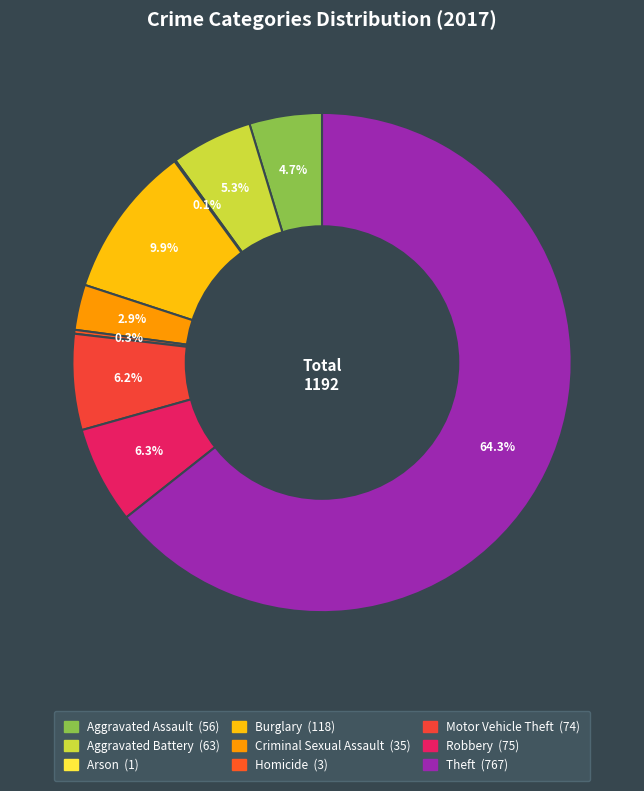

Does Homicide represent more than half of the total?

No